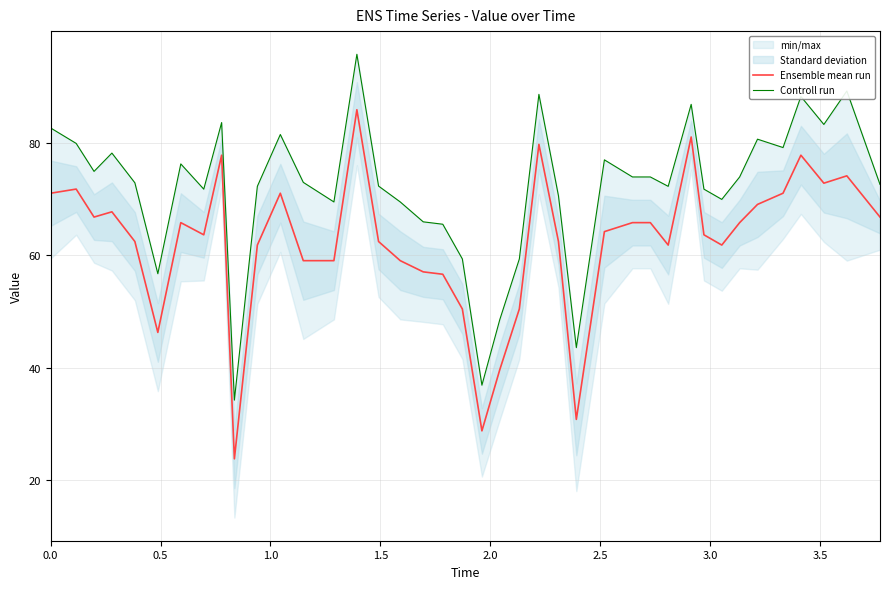

The value of Ensemble mean run at 22 is 71.5. True or false?

False